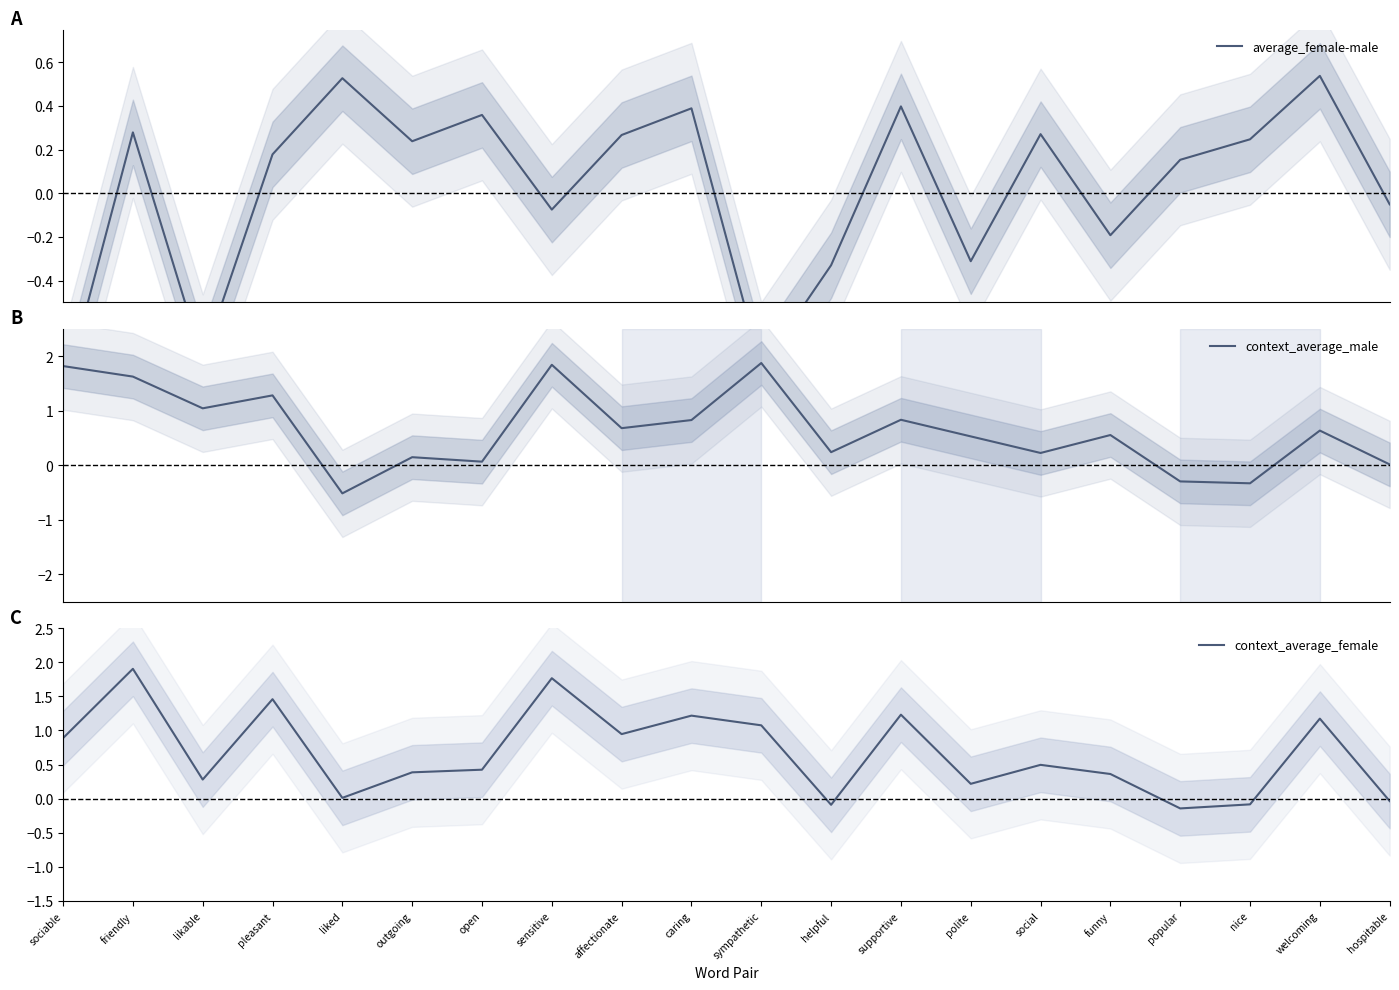

How many interior local valleys does the average_female-male series have?

6